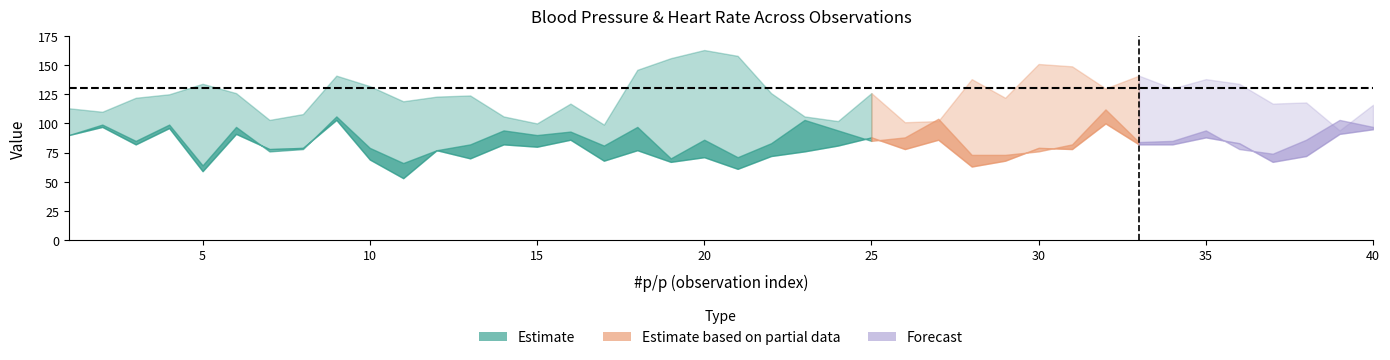

Reading right to left, what are all the values shown in this chart?

Ps1: 116	94	118	117	134	138	130	141	130	149	151	122	138	102	101	126	102	106	126	158	163	156	146	99	117	100	106	124	123	119	132	141	108	103	126	134	125	122	110	113
HR1: 111	118	103	94	82	83	88	90	137	93	81	88	90	123	114	106	104	107	109	85	99	96	113	97	111	115	107	113	115	79	88	124	118	113	118	83	124	111	118	105
HR2: 97	103	86	74	78	94	85	84	112	82	76	73	73	104	88	85	94	103	83	71	86	70	97	81	93	90	94	82	77	66	79	106	78	76	97	64	99	85	99	90
HR3: 95	91	72	67	83	88	82	82	100	78	79	68	63	86	78	88	81	76	72	61	71	67	77	68	86	80	82	70	77	53	69	103	79	78	91	59	96	82	97	90